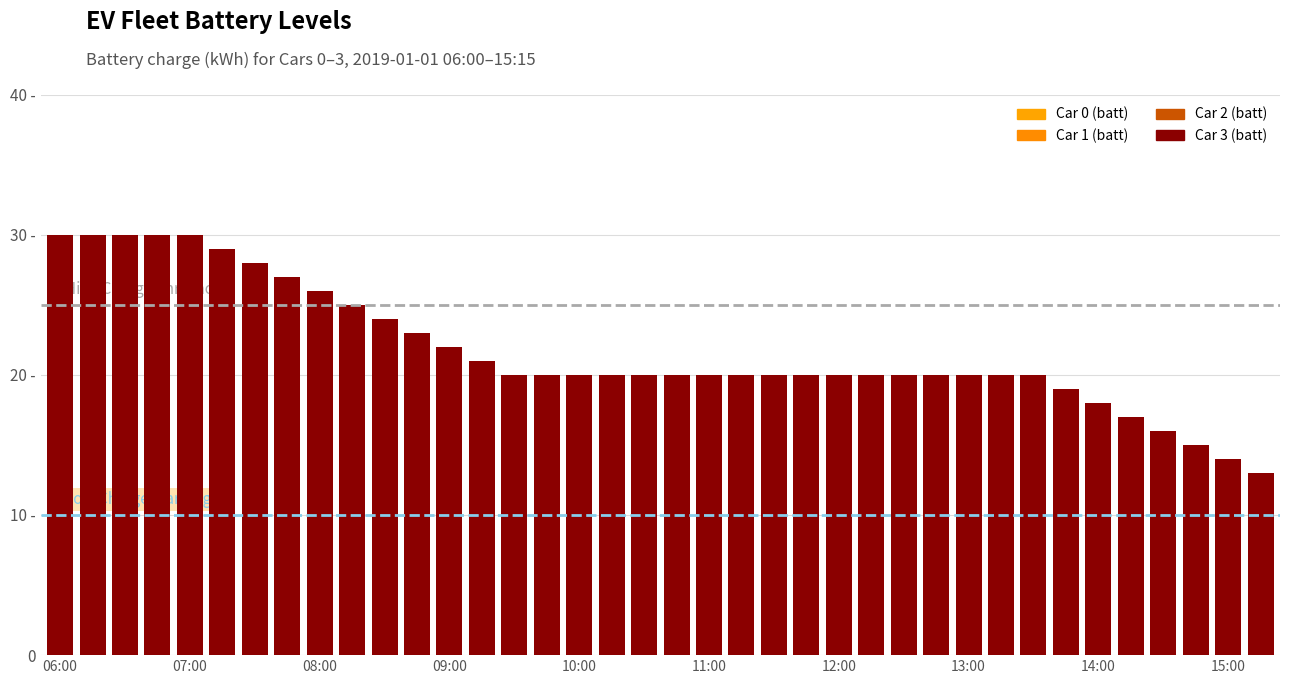

How many values in the Car 0 (batt) series exceed 20?

14